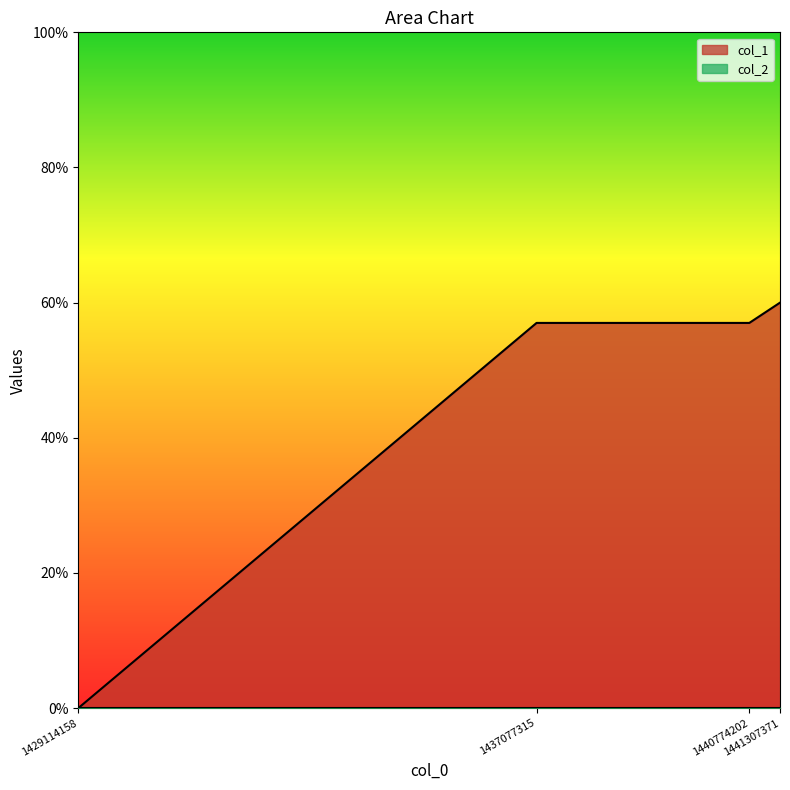

Approximately how many times larger is the value at 1440774202 compared to 1437077315?

1.0